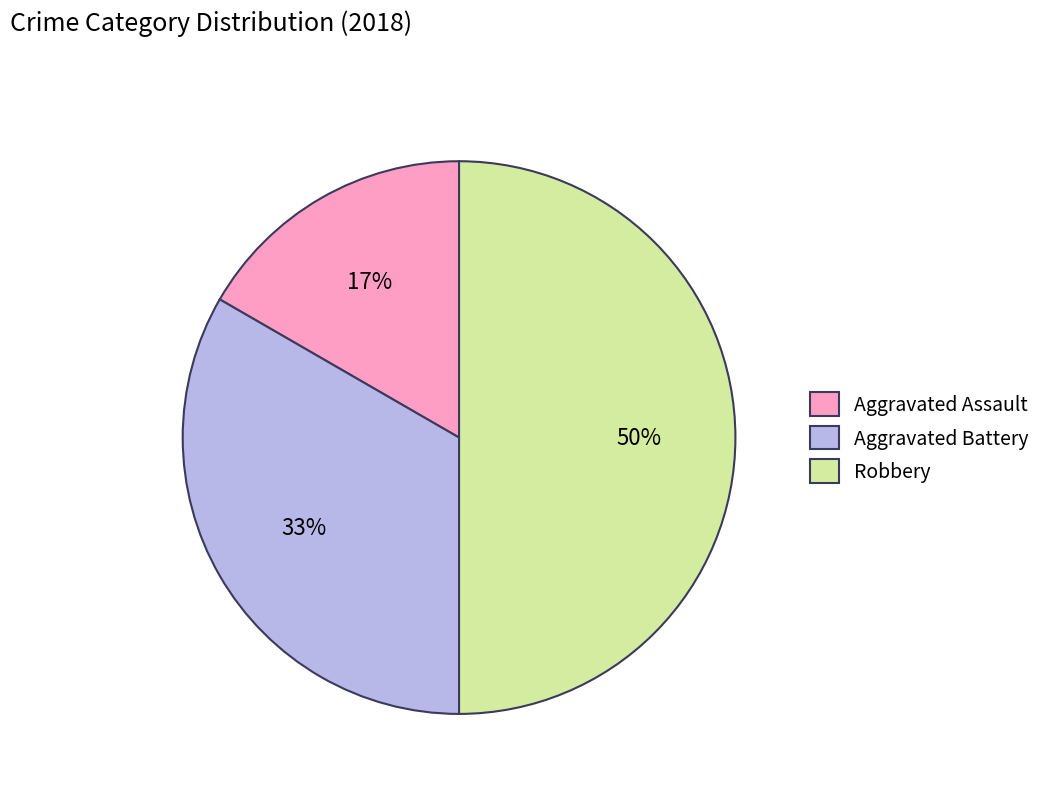

What is the largest slice in the pie chart?

Robbery